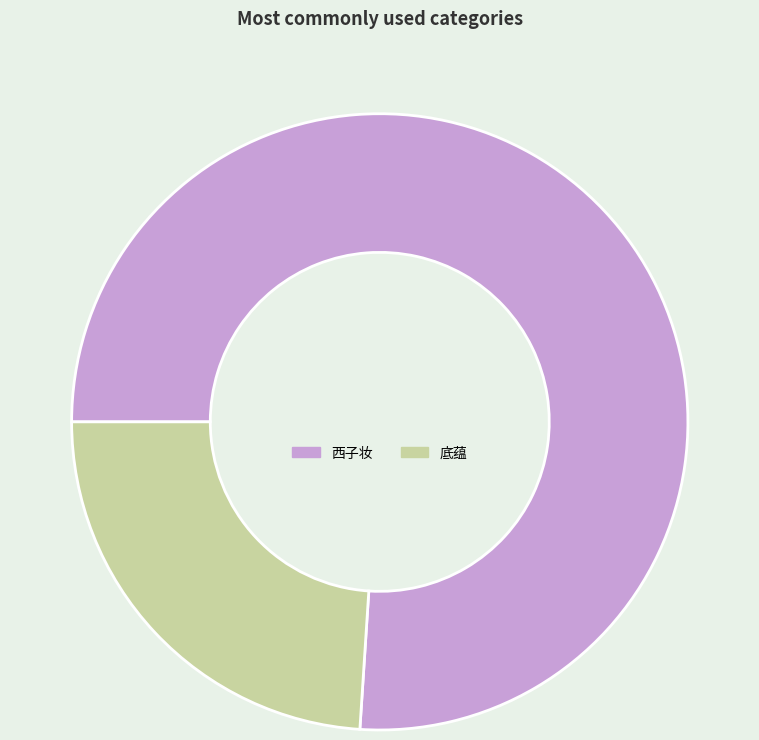

Is the sum of 底蕴 and 西子妆 greater than half?

Yes